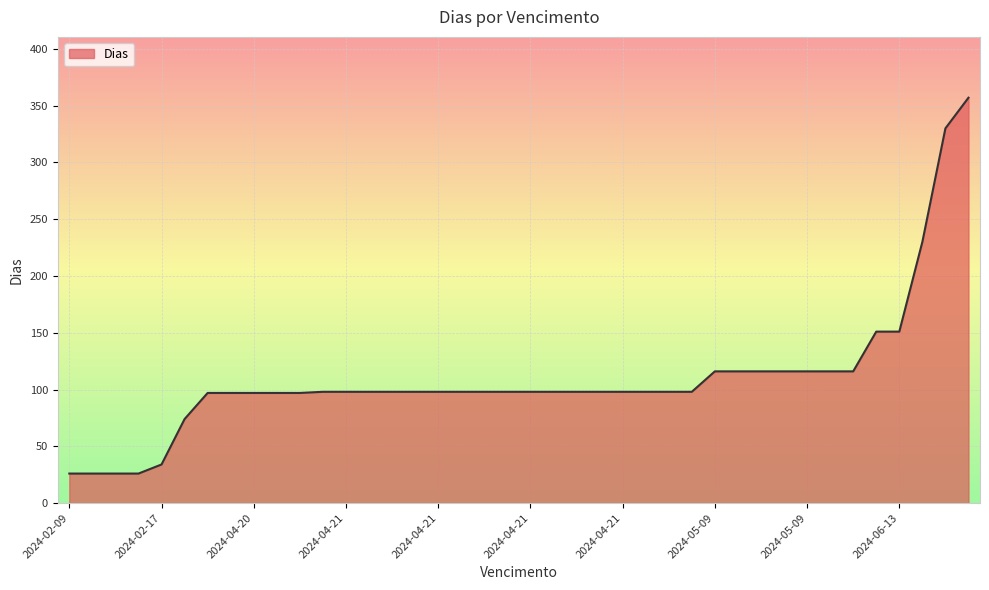

How many lines are shown in the chart?

1